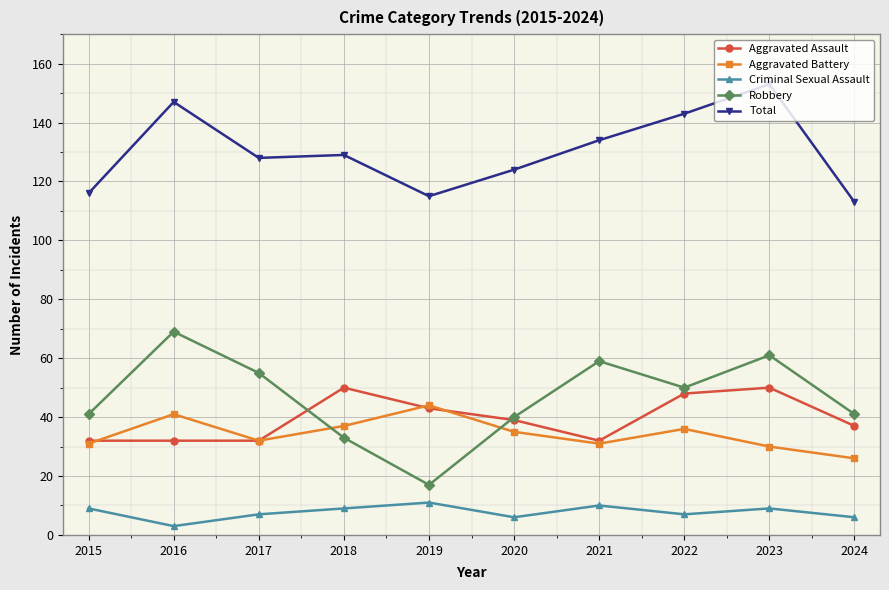

What is the lowest value of the Robbery series?

17